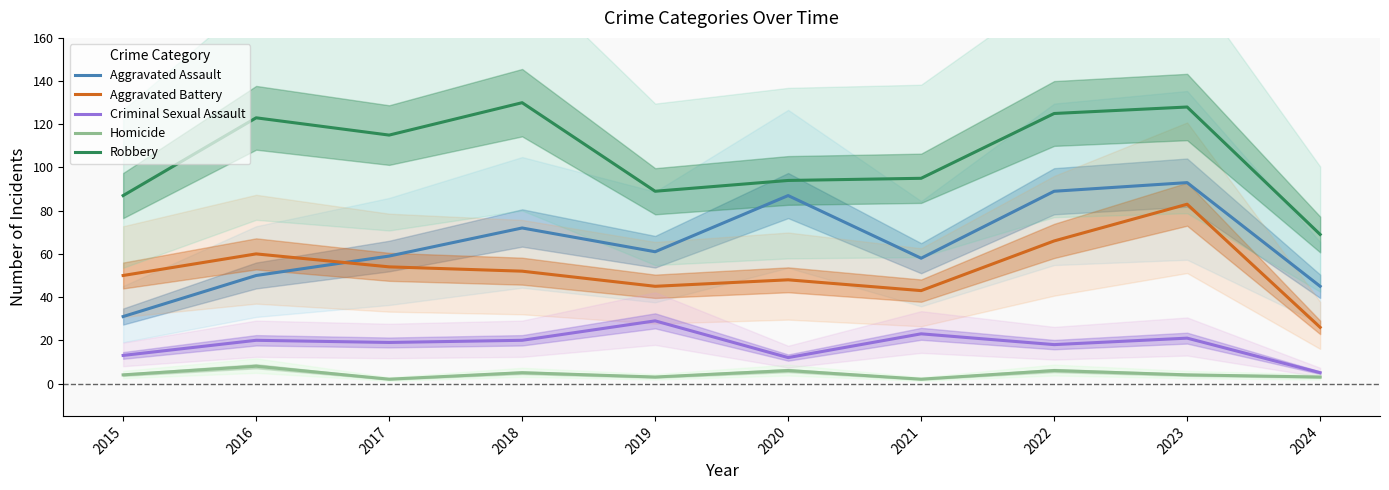

Does the chart display data point markers on the line(s)?

No